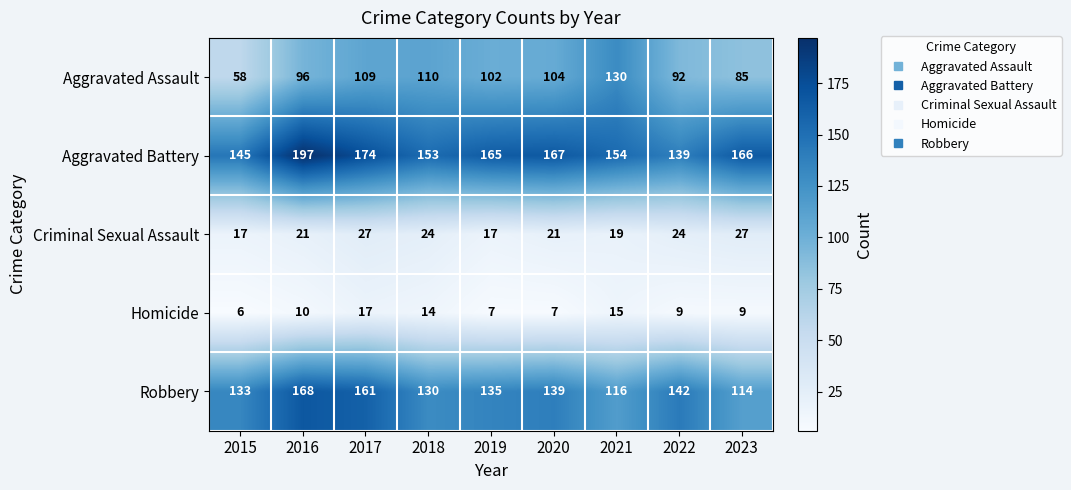

The Aggravated Assault series shows 92 at 2022. True or false?

True